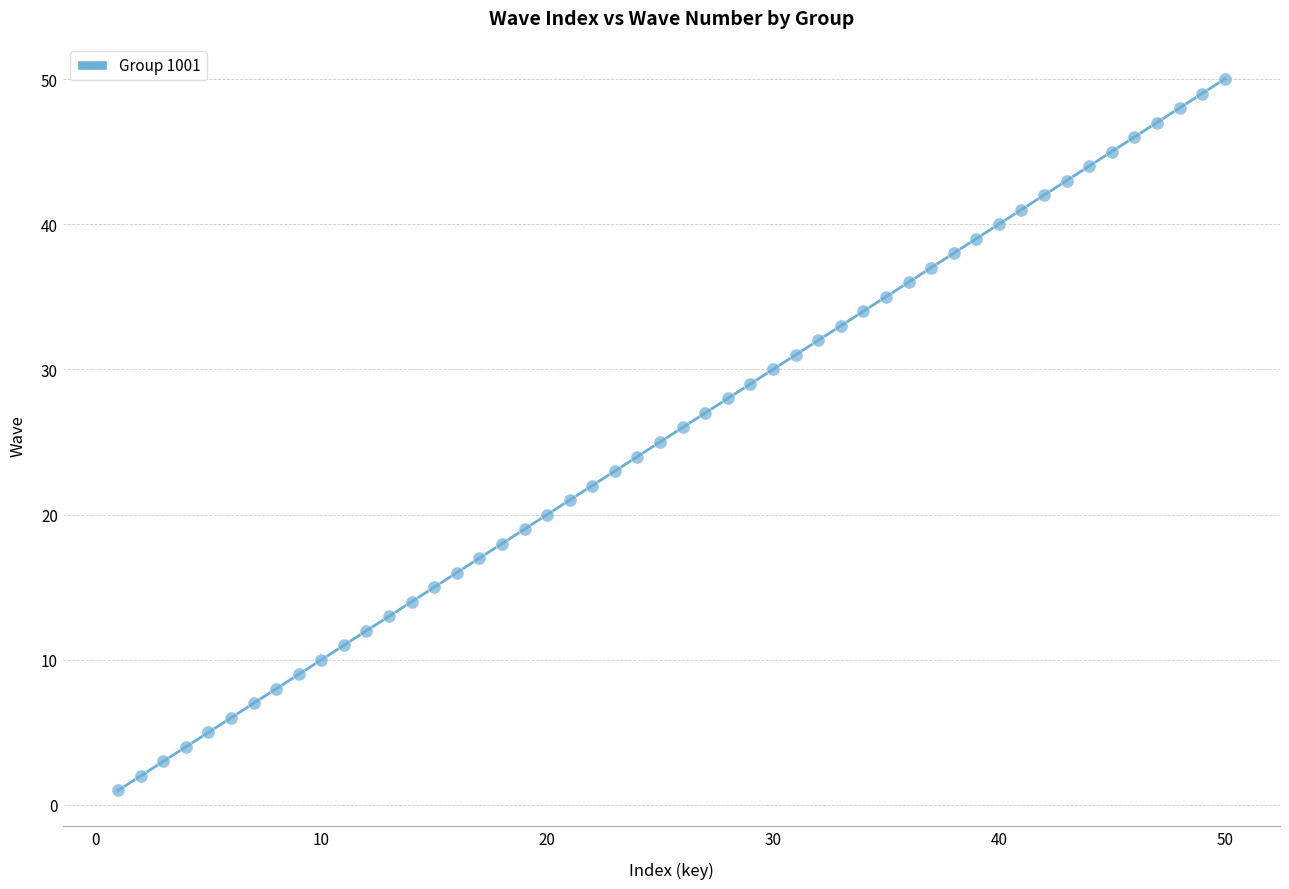

What is the range of Y values (max minus min)?

49